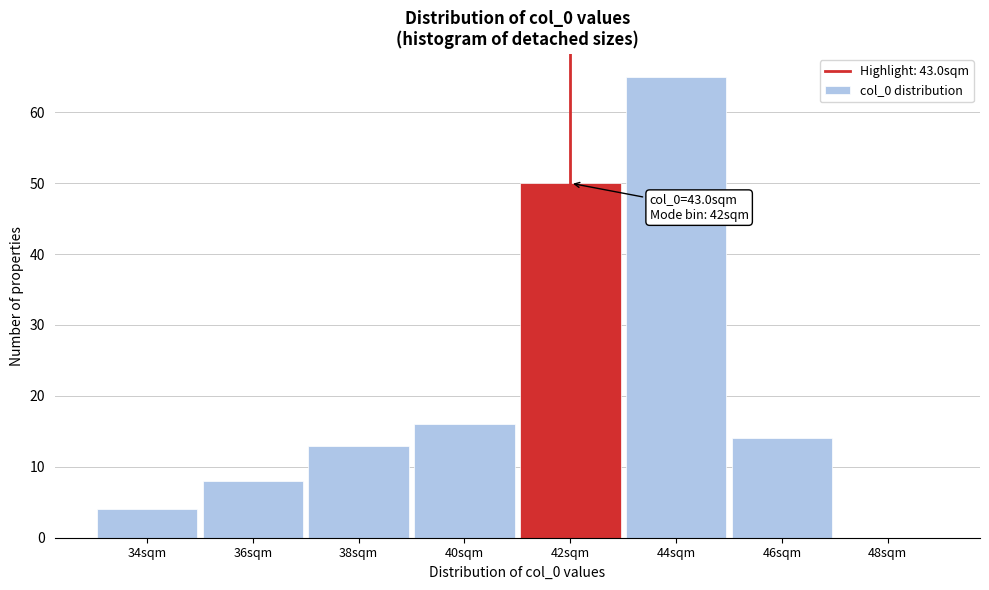

Reading right to left, extract all data points from this chart.

48sqm=0	46sqm=14	44sqm=65	42sqm=50	40sqm=16	38sqm=13	36sqm=8	34sqm=4